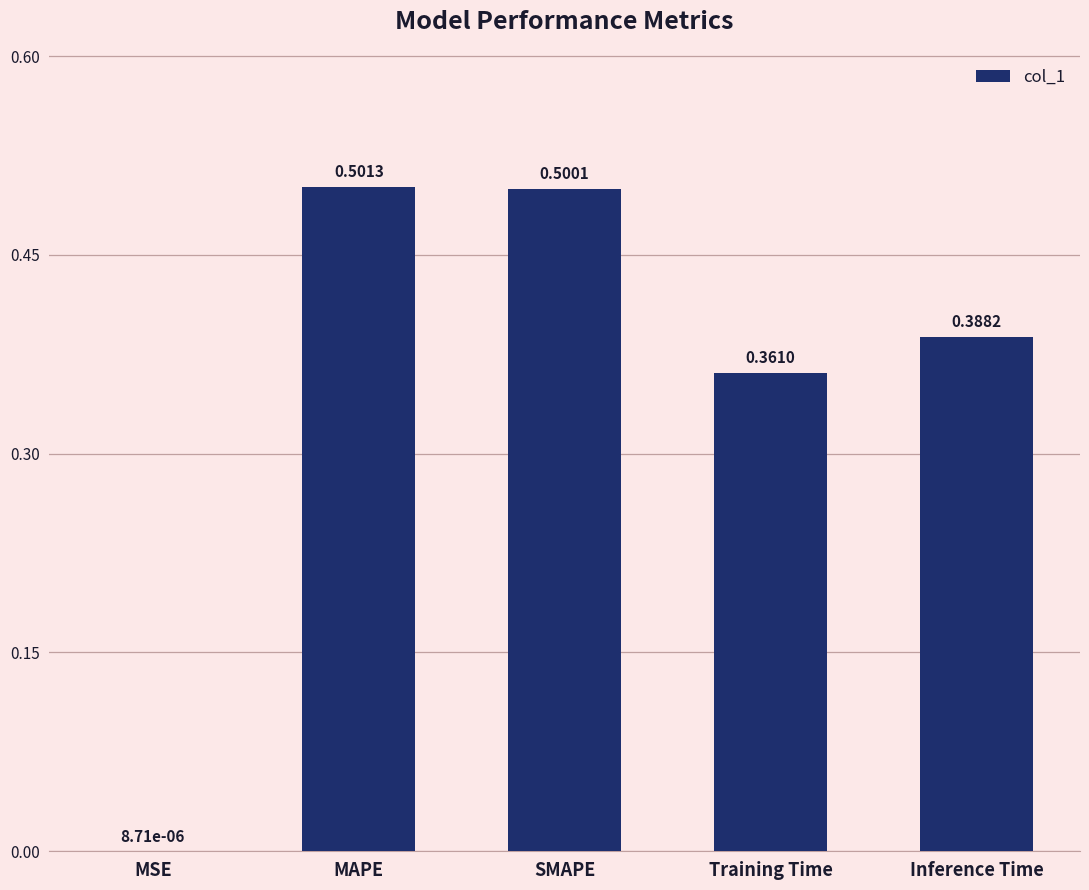

Between Inference Time and MSE, which is larger?

Inference Time